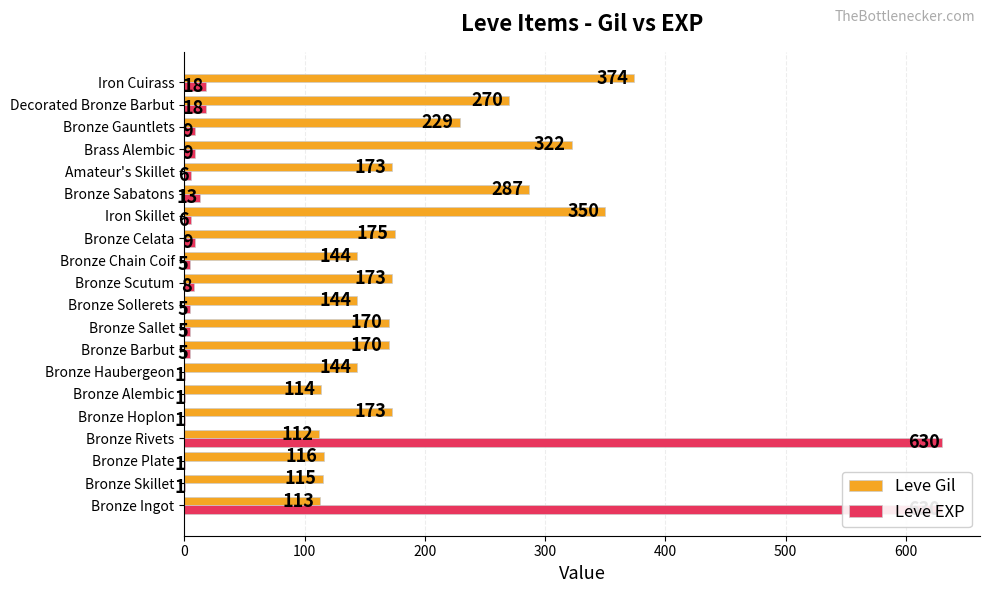

What are all the series names shown in the legend?

Leve Gil, Leve EXP